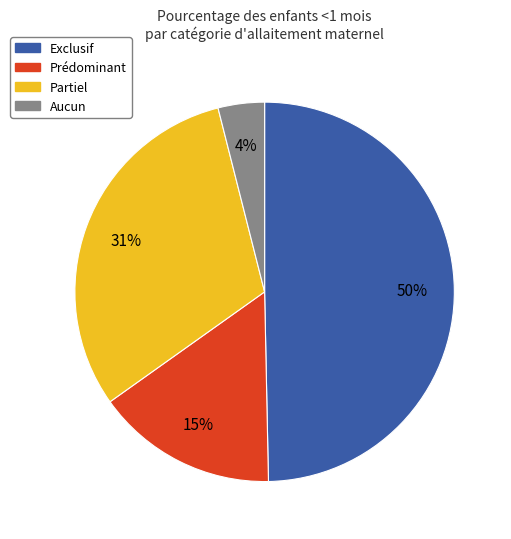

True or false: Exclusif accounts for 50% of the total.

True